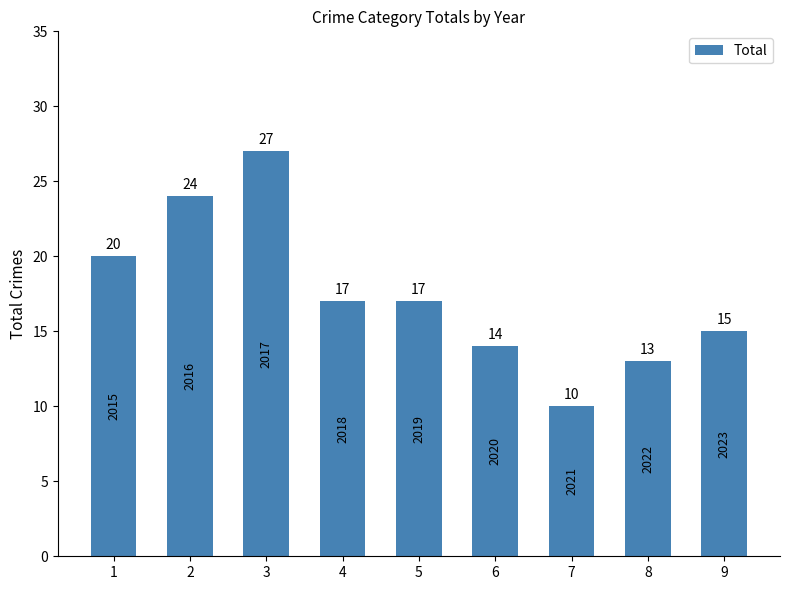

Does the chart contain any negative values?

No